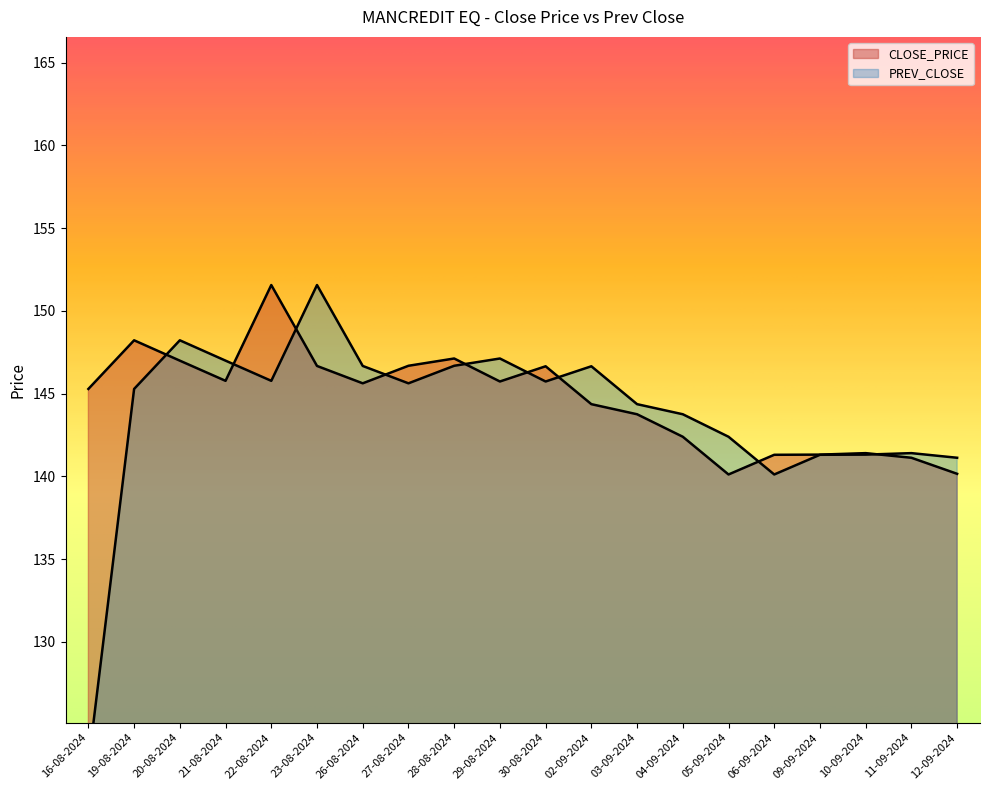

What is the average value of the CLOSE_PRICE series?

144.6